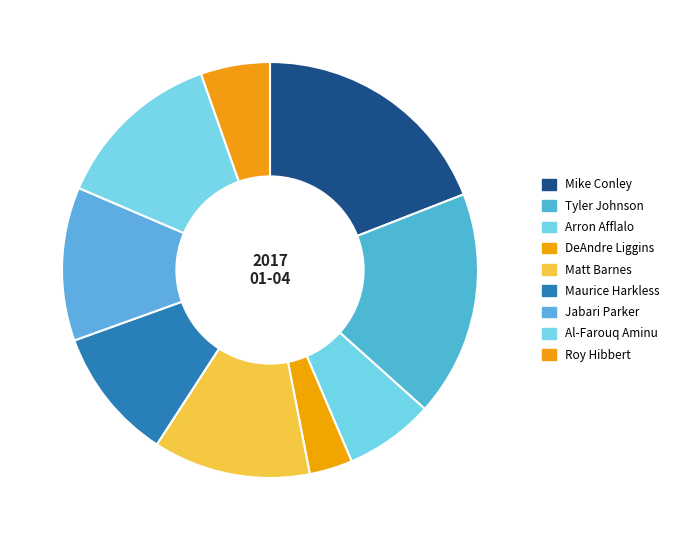

How many slices are in this pie chart?

9